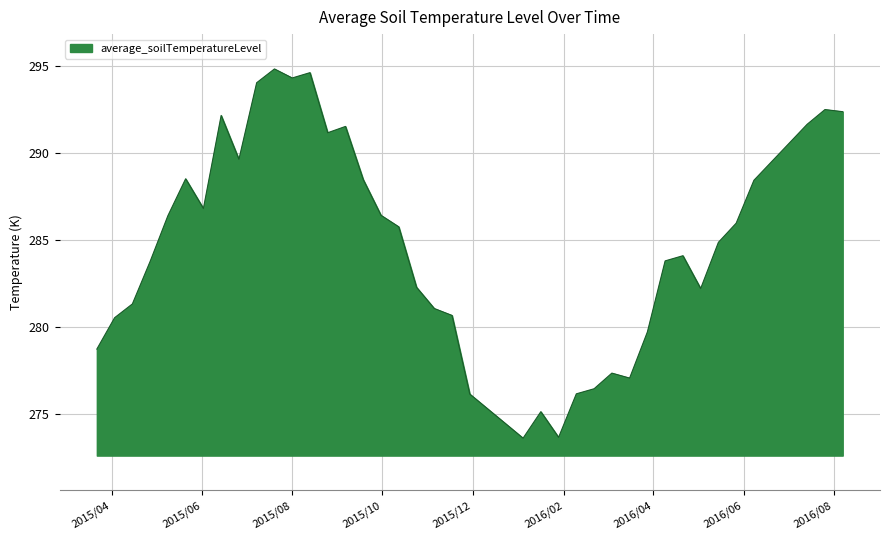

What is the difference between the second highest and second lowest values?

20.9